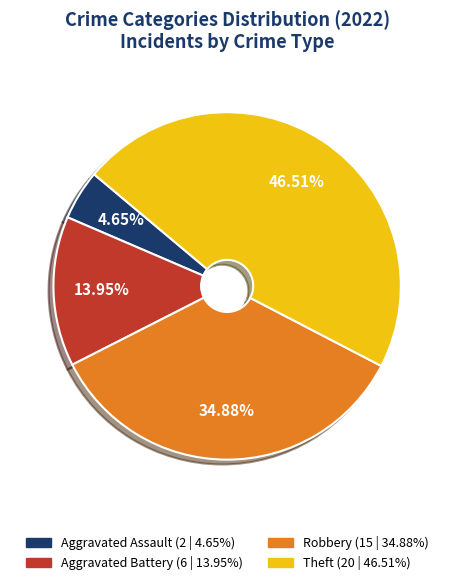

To the nearest percent, what is the average slice percentage?

25%